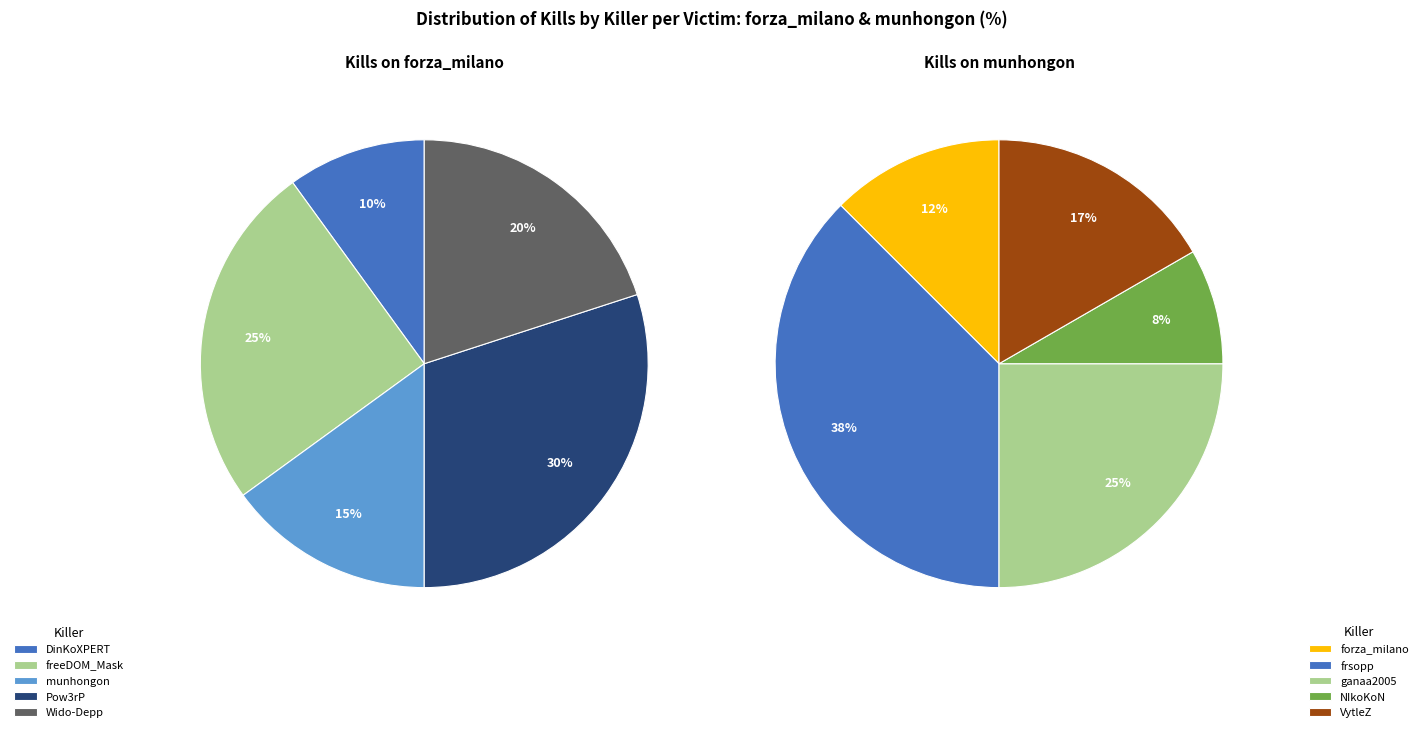

How many slices are in this pie chart?

10